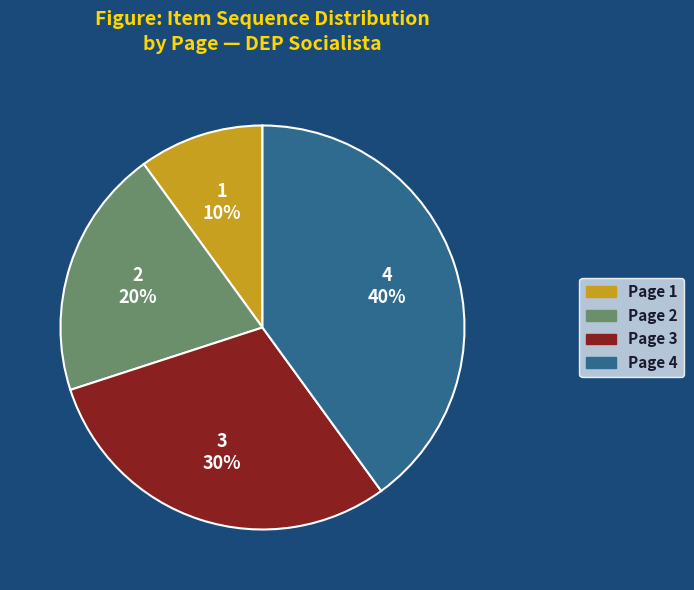

Does Page 1 represent more than half of the total?

No